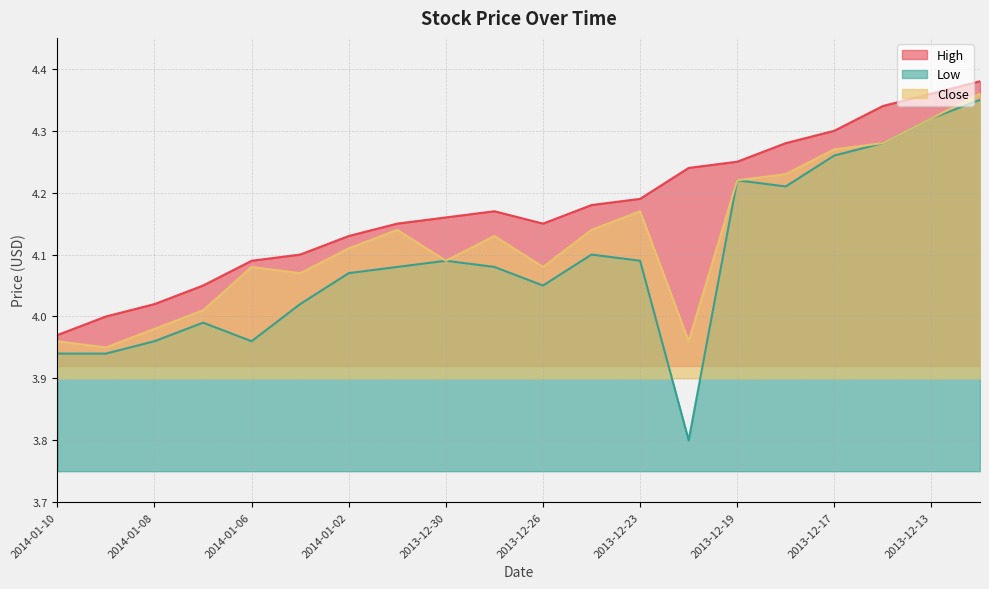

The value of Close at 2013-12-23 is 4.2. True or false?

True